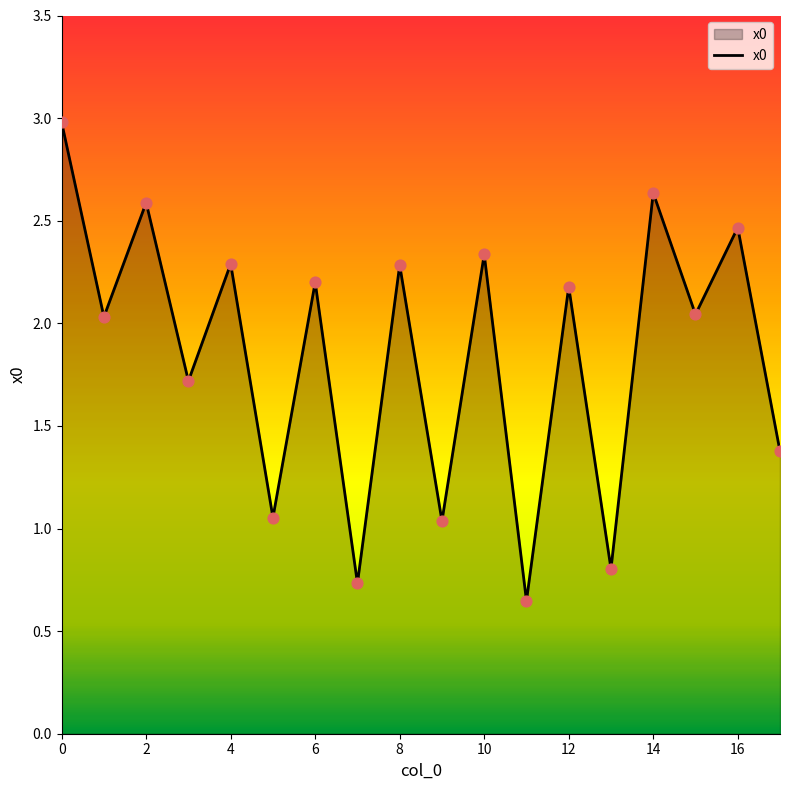

What is the maximum value shown in the chart?

3.0